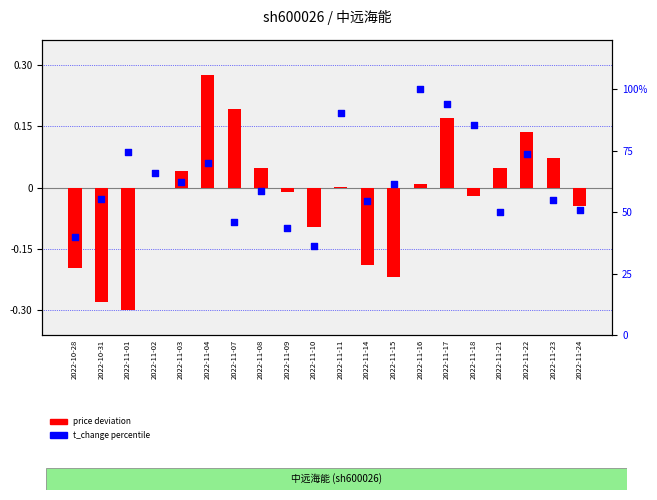

Which series has the largest total across all categories?

t_change percentile